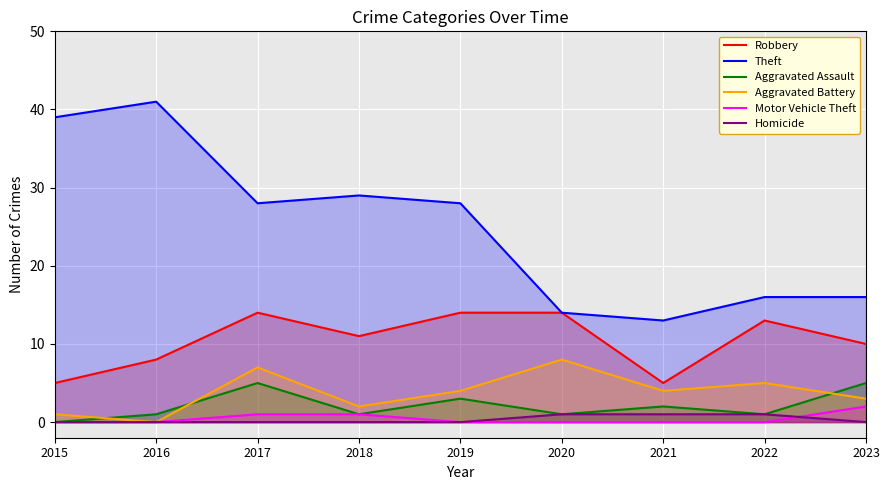

True or false: Robbery and Motor Vehicle Theft cross at least once.

False